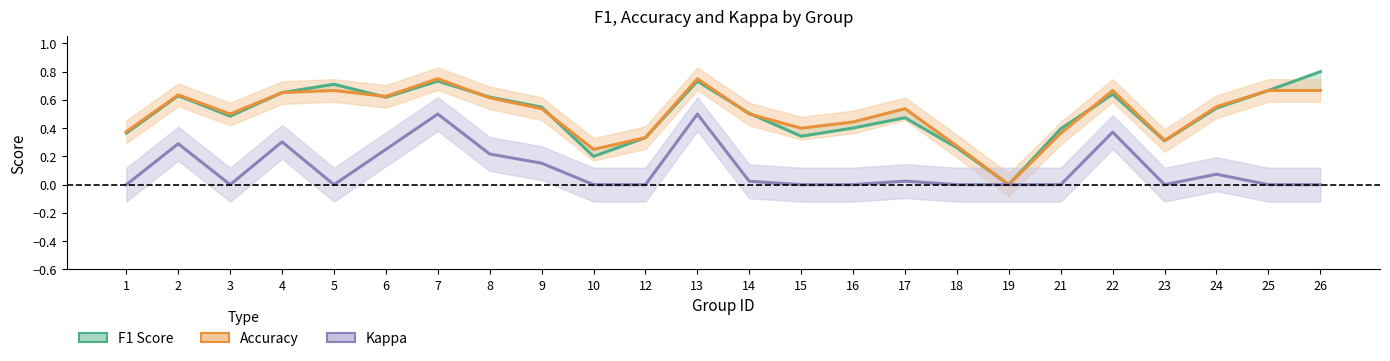

In F1 Score, how many points are lower than both neighbors (excluding endpoints)?

6